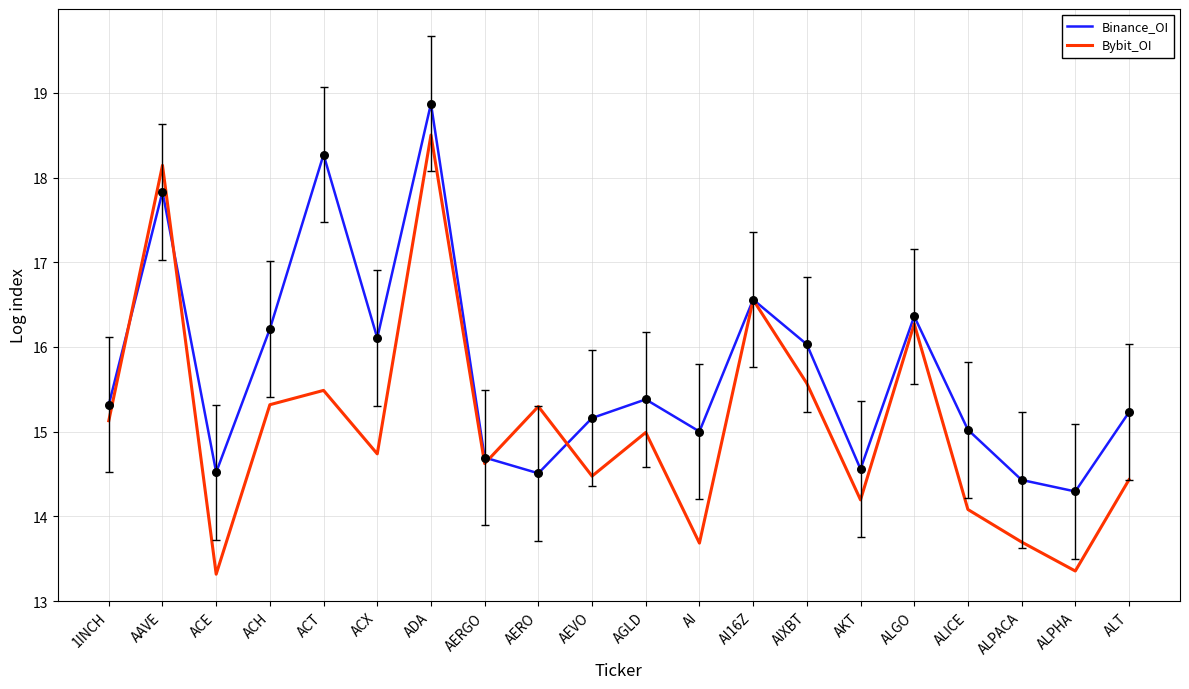

What is the total value across all series at 1INCH?

30.4